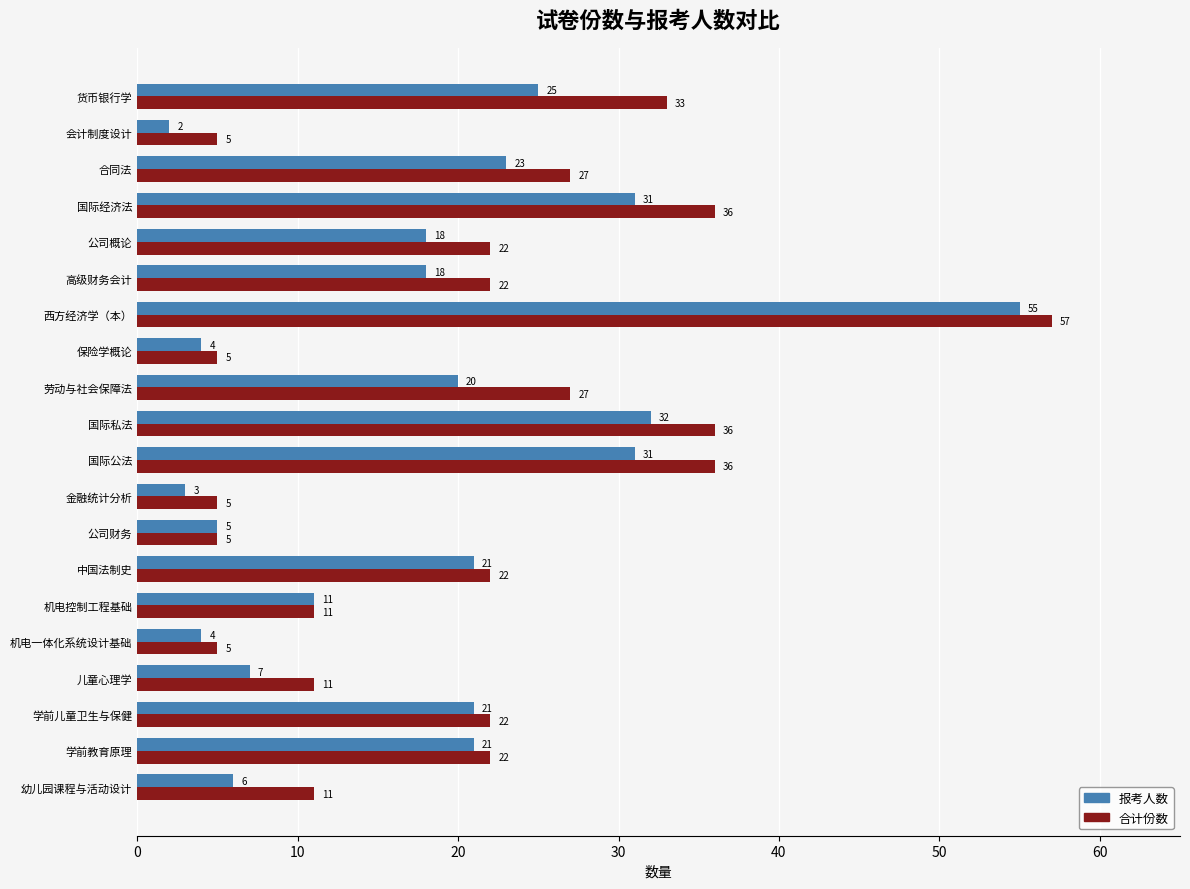

At which label is 合计份数 closest to 31?

货币银行学